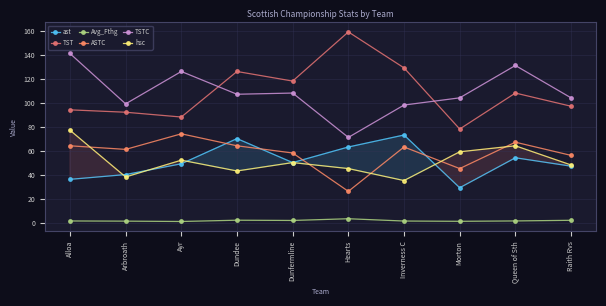

Reading left to right, list all the values displayed in this chart.

ast: 36.0	40.0	49.0	70.0	50.0	63.0	73.0	29.0	54.0	47.0
TST: 94.0	92.0	88.0	126.0	118.0	159.0	129.0	78.0	108.0	97.0
Avg_Fthg: 1.3	1.1	0.8	1.9	1.7	3.1	1.2	1.0	1.3	1.8
ASTC: 64.0	61.0	74.0	64.0	58.0	26.0	63.0	45.0	67.0	56.0
TSTC: 141.0	99.0	126.0	107.0	108.0	71.0	98.0	104.0	131.0	104.0
hsc: 77.0	38.0	52.0	43.0	50.0	45.0	35.0	59.0	64.0	48.0